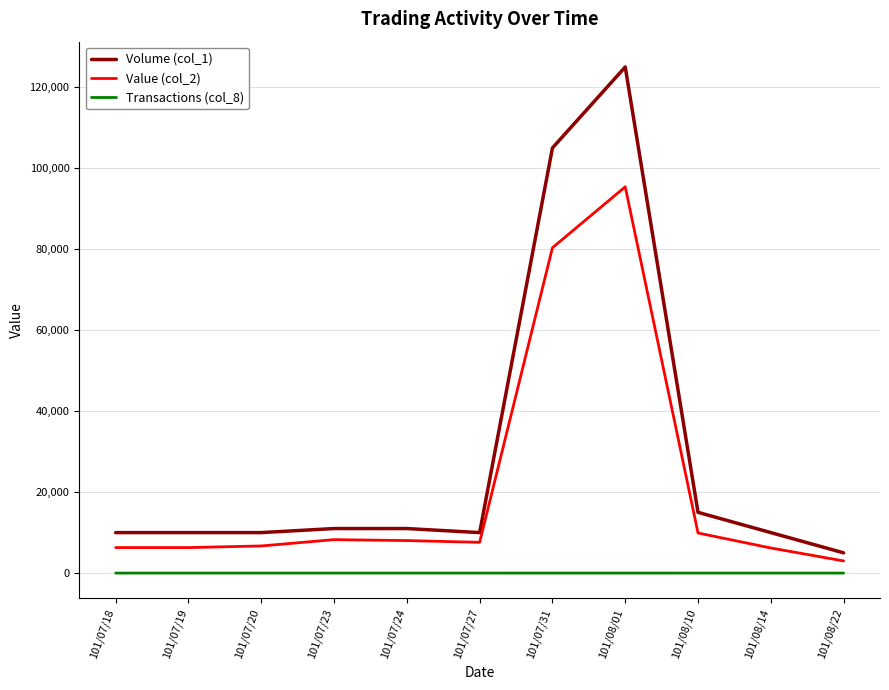

Which series has the widest spread of values?

Volume (col_1)